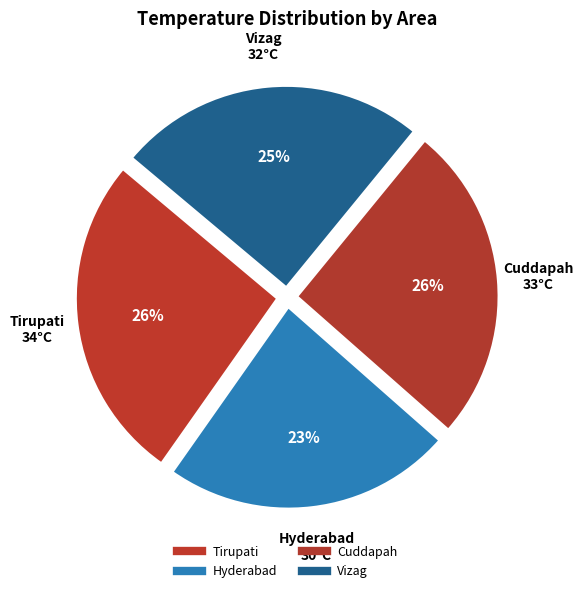

To the nearest percent, what is the difference between the Tirupati and Hyderabad slice percentages?

3%